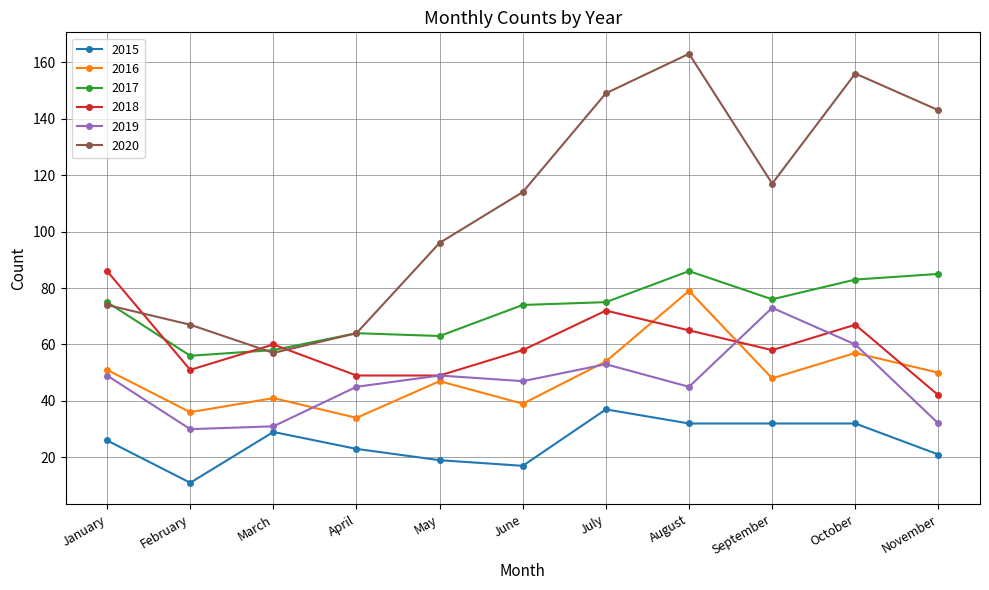

At which label does 2017 reach its minimum?

February